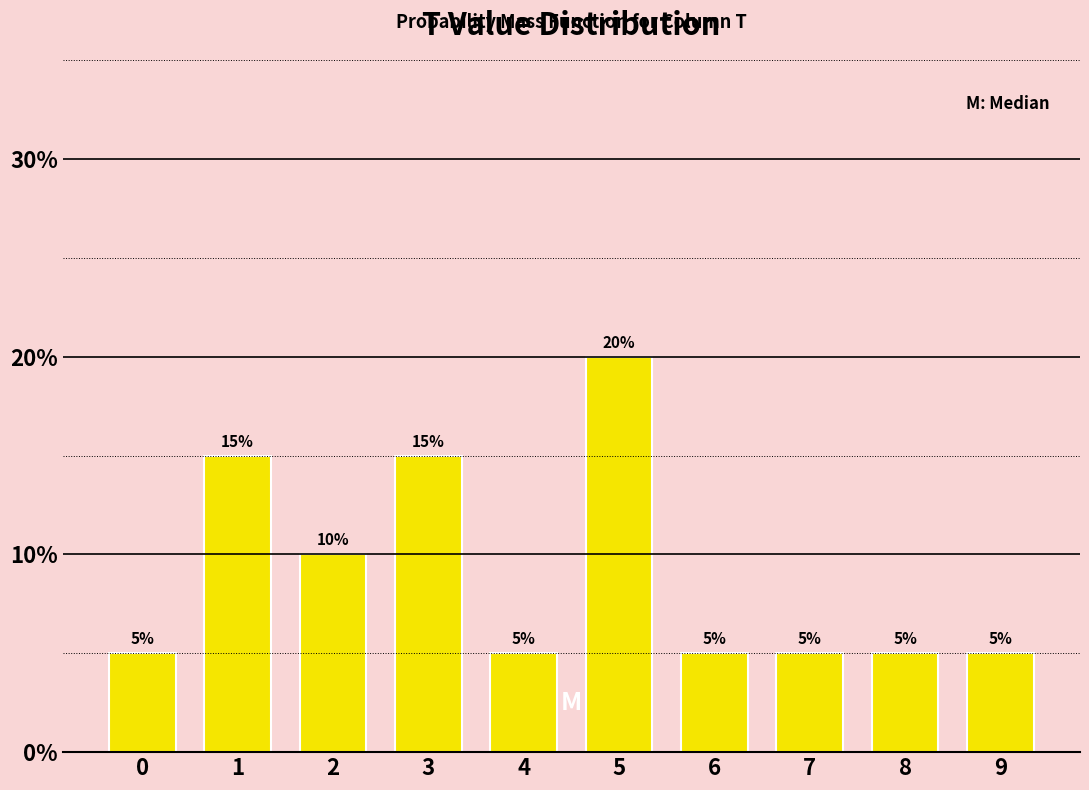

Reading left to right, transcribe all the data shown in this chart.

0=5	1=15	2=10	3=15	4=5	5=20	6=5	7=5	8=5	9=5